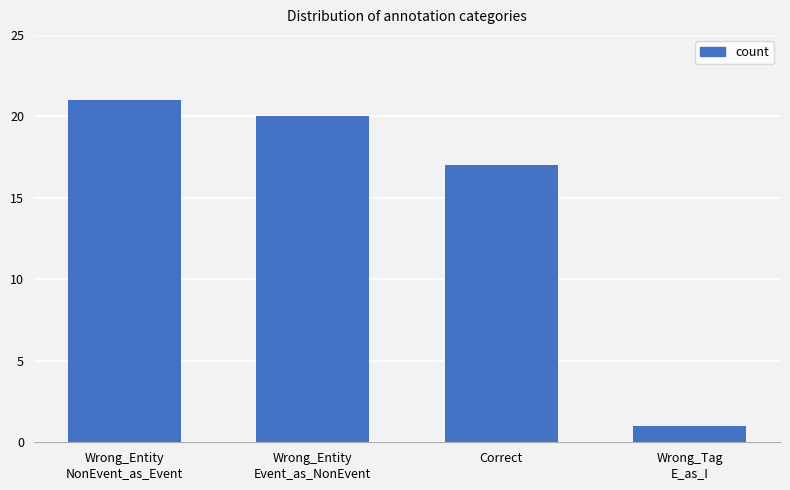

Reading right to left, what are all the values shown in this chart?

Wrong_Tag
E_as_I=1	Correct=17	Wrong_Entity
Event_as_NonEvent=20	Wrong_Entity
NonEvent_as_Event=21